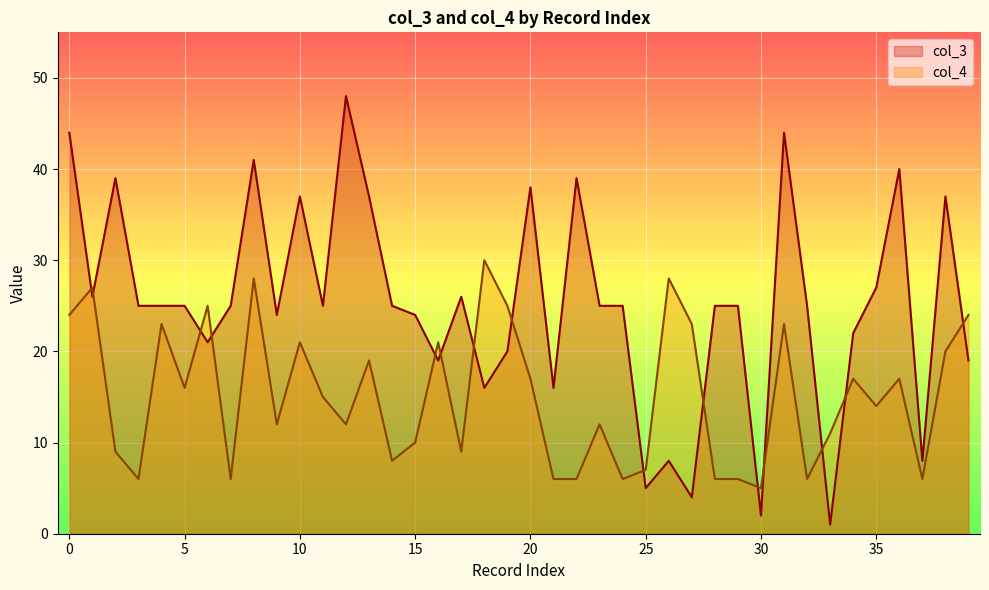

The col_4 series shows 47 at 26. True or false?

False